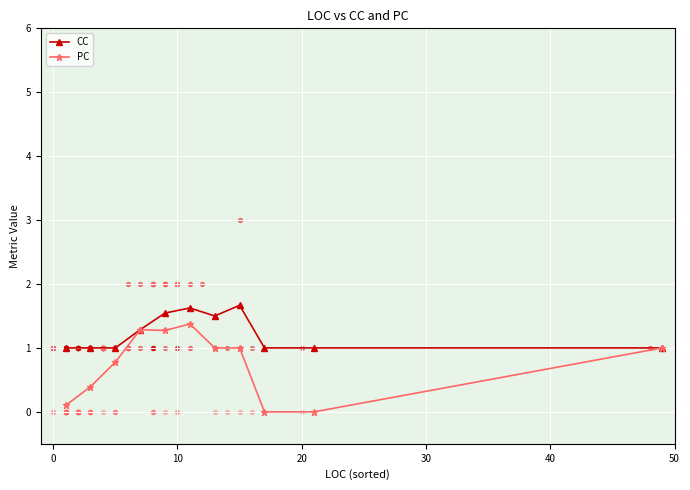

What are all the series names shown in the legend?

CC, PC